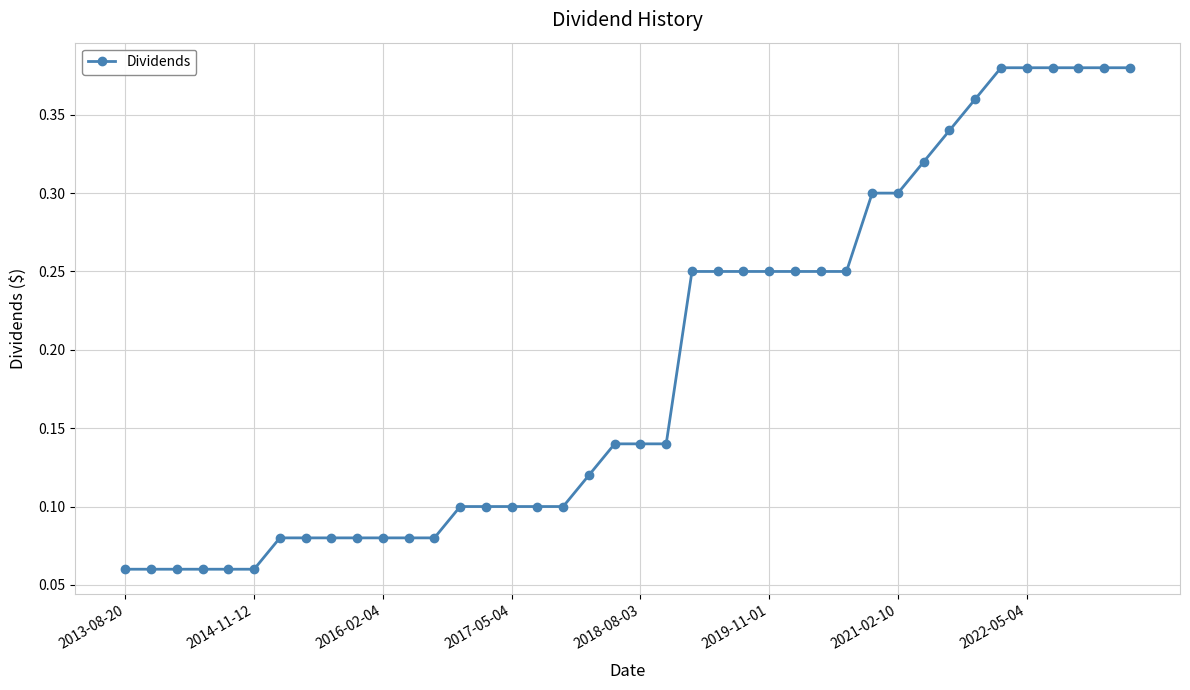

Count the values in the range 0 to 1.

40